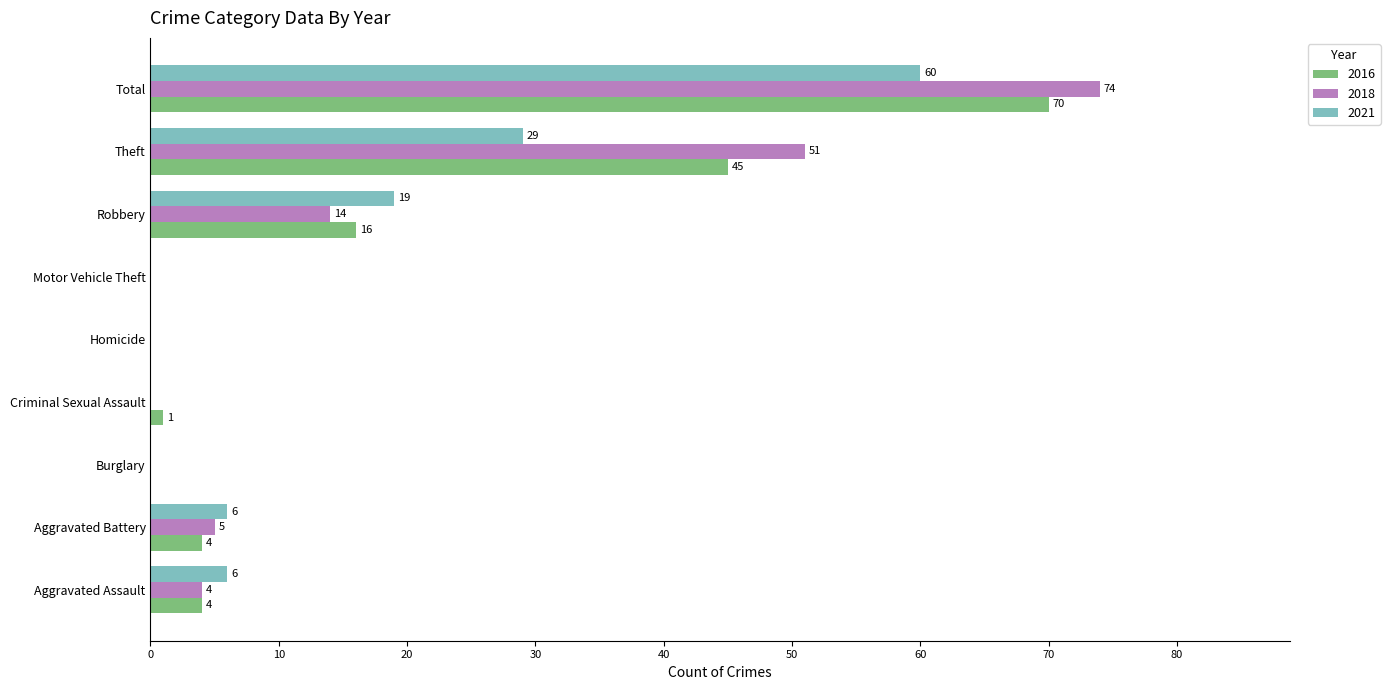

True or false: 2018 has a value of 51 at Criminal Sexual Assault.

False